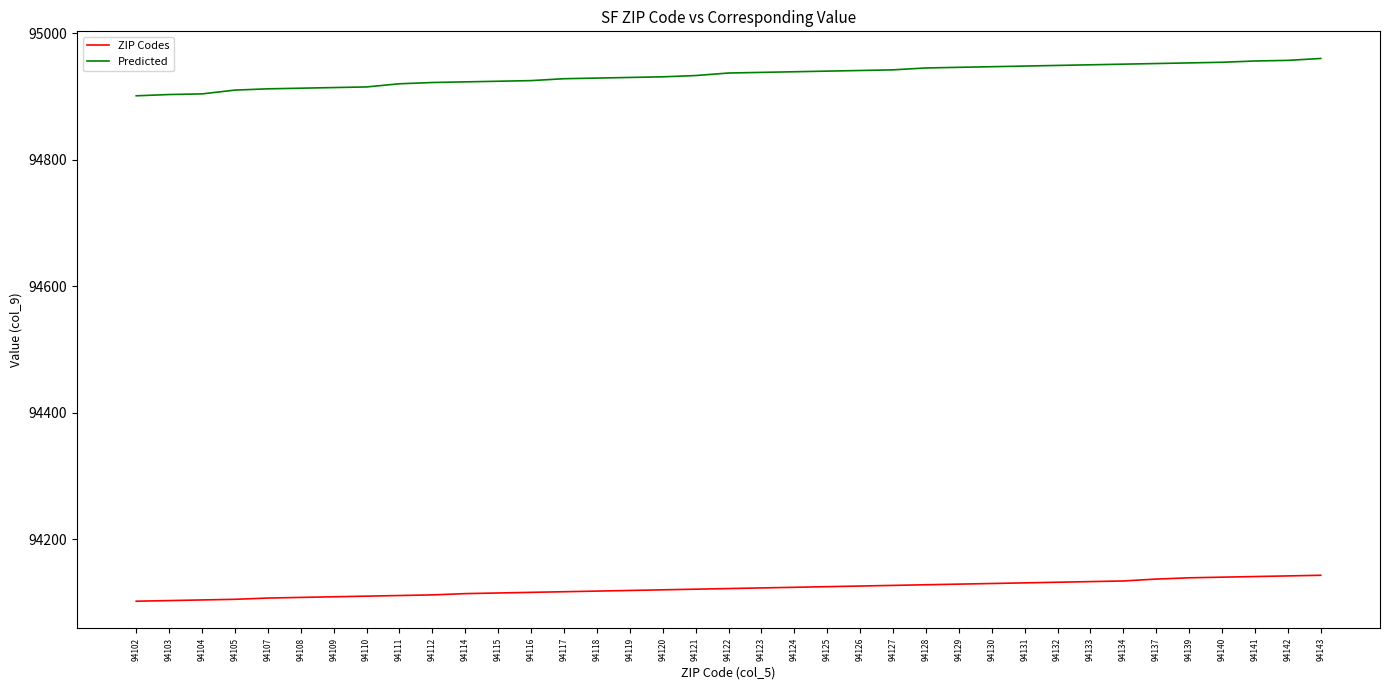

True or false: ZIP Codes and Predicted cross at least once.

False